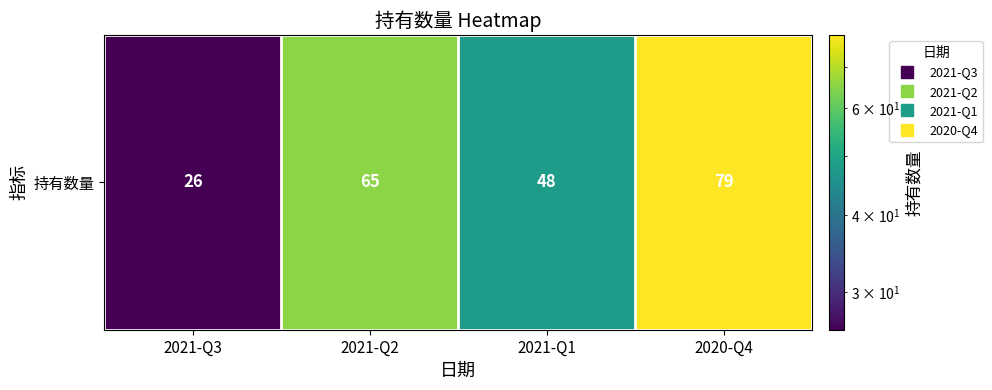

What is the change in value from 2021-Q2 to 2021-Q1?

-17